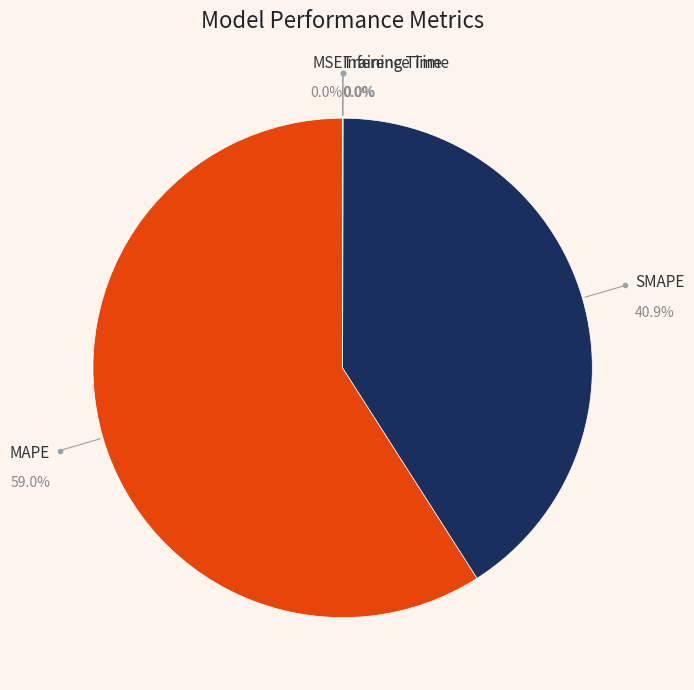

Is there any slice that represents more than half of the pie?

Yes